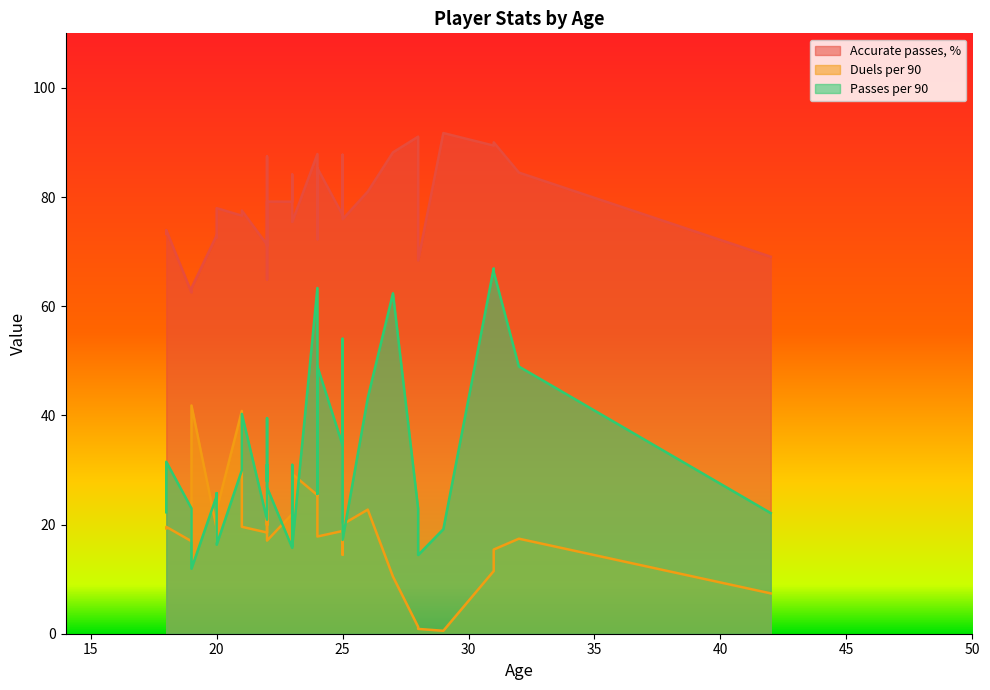

What is the total value across all series at 31?

167.8